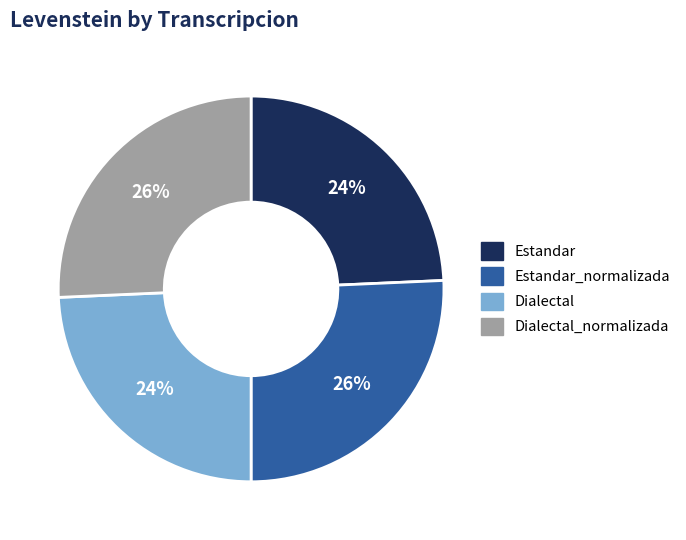

Does any single category account for the majority?

No